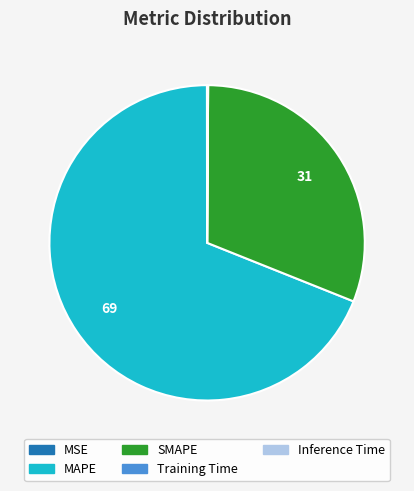

Which category has the biggest portion of the pie?

MAPE